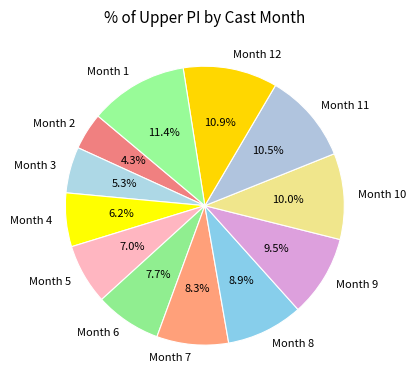

To the nearest percent, what is the average slice percentage?

8%